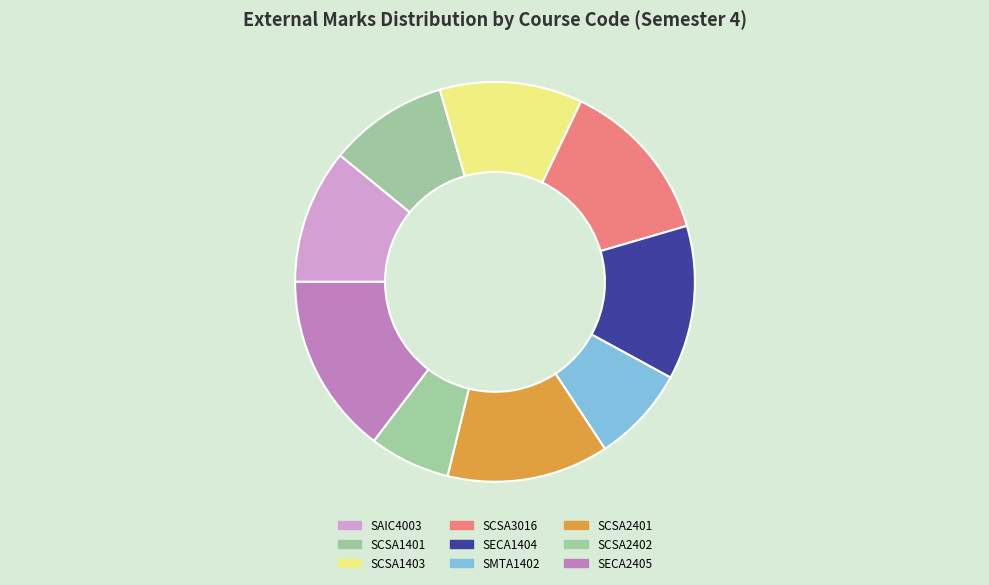

Is there a majority slice in this chart?

No